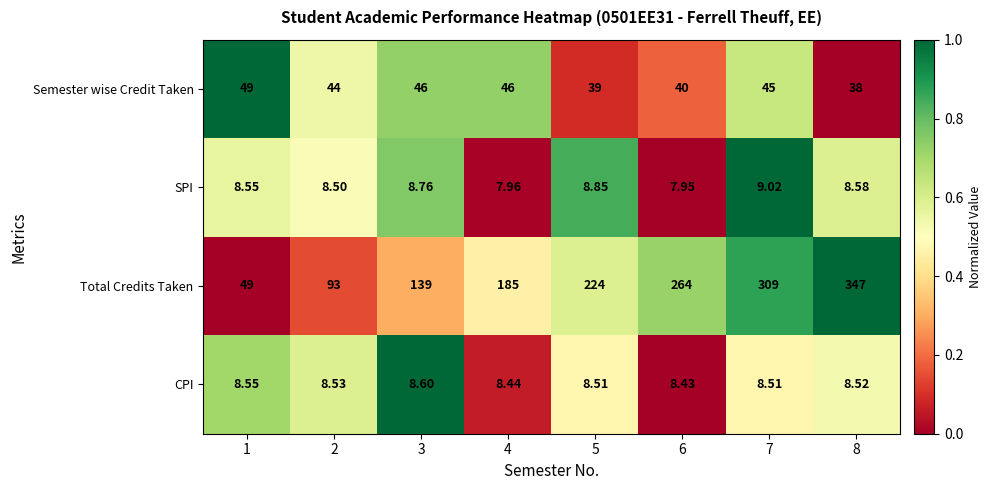

Which series has the largest range (max minus min)?

Total Credits Taken